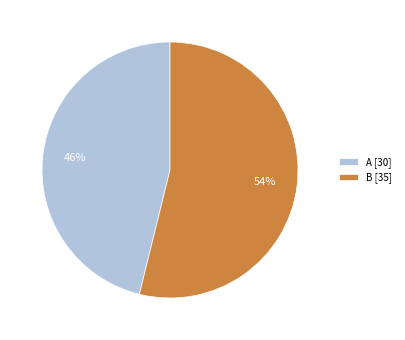

To the nearest percent, what percentage of the pie is A?

46%